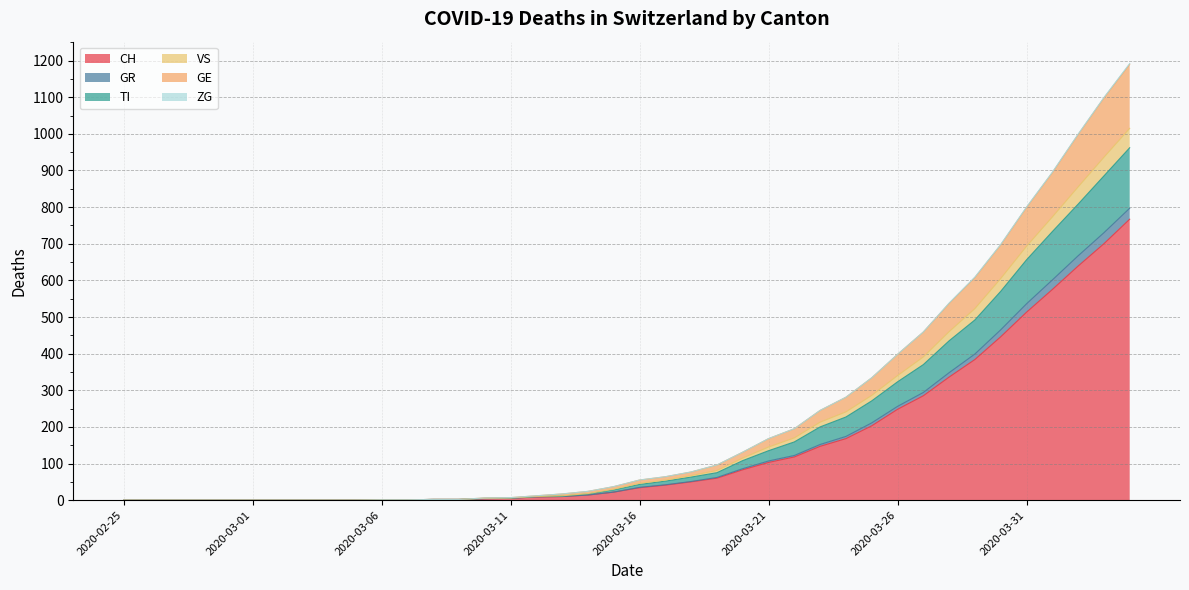

What is the maximum value for CH?

767